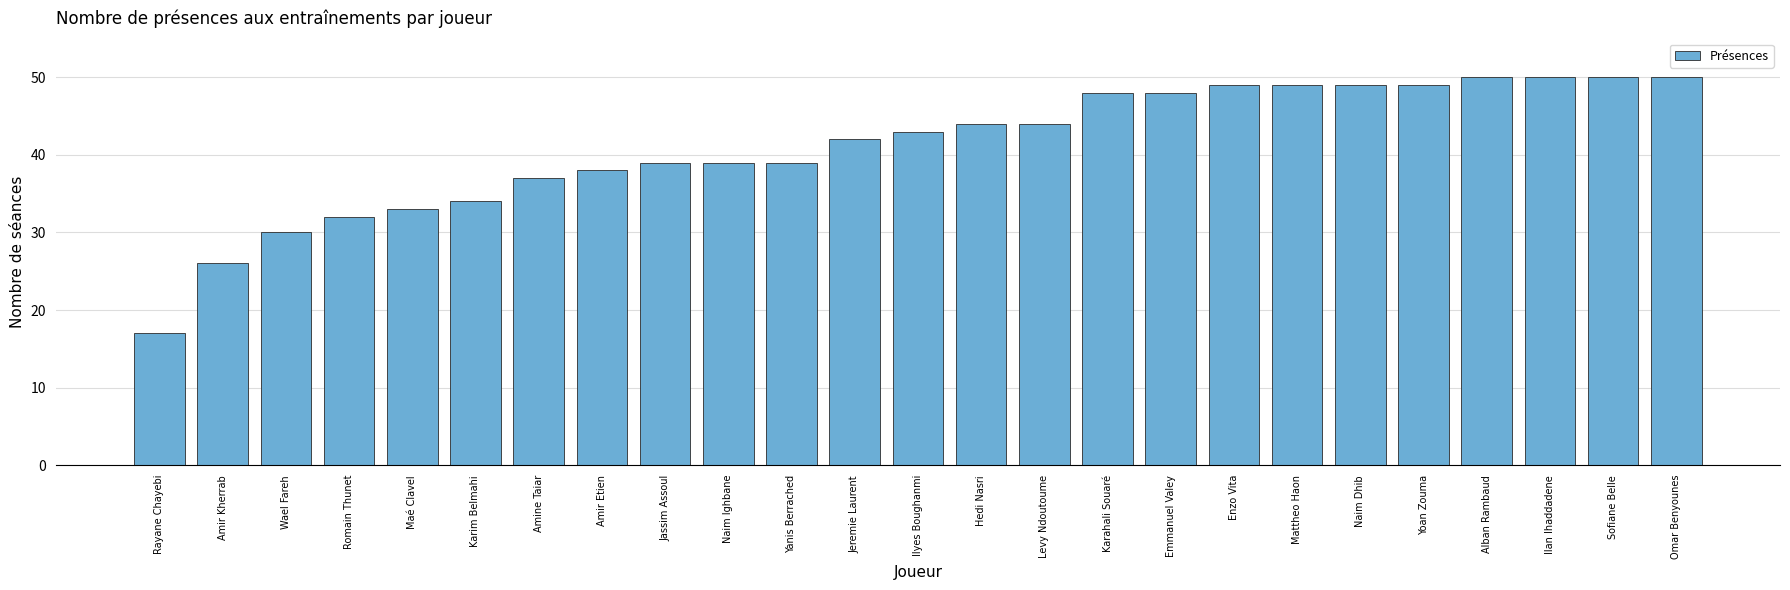

What position from the left is Amir Kherrab?

2